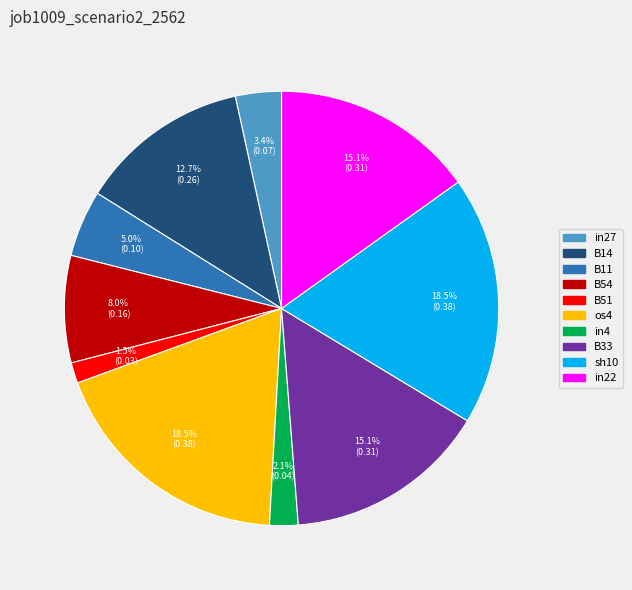

How much of the chart is everything except sh10?

81.5%